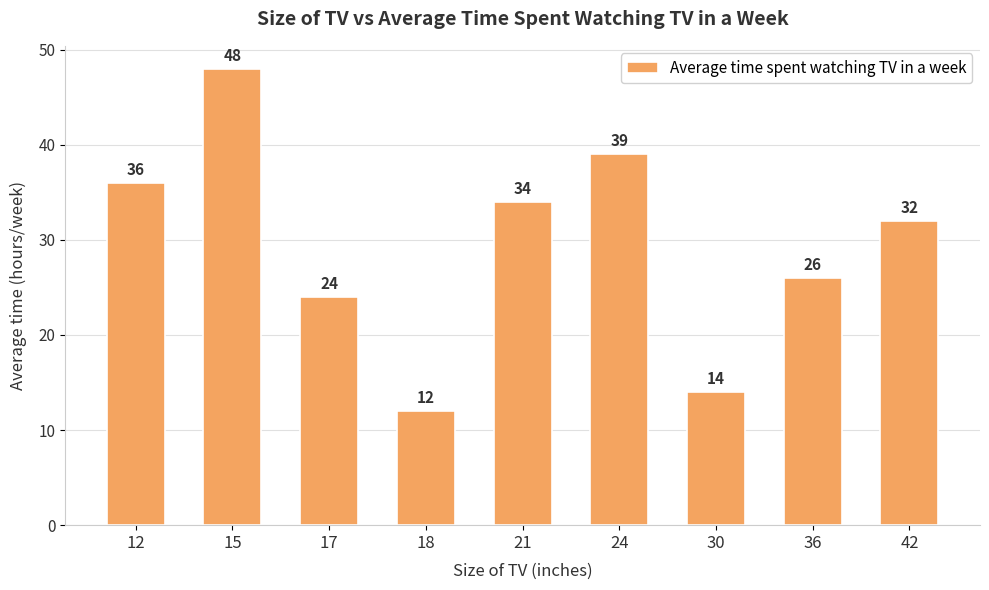

Count the number of categories in the chart.

9